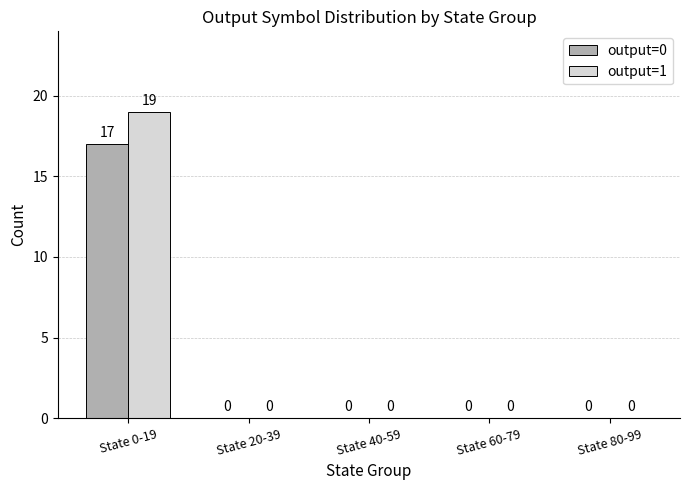

Which series changed the most between State 0-19 and State 20-39?

output=1